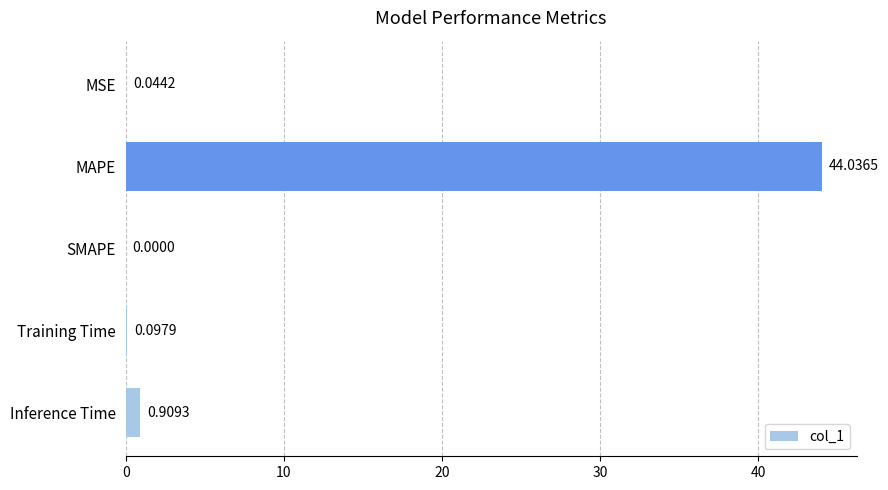

What is the sum of the values at Inference Time and MSE?

1.0